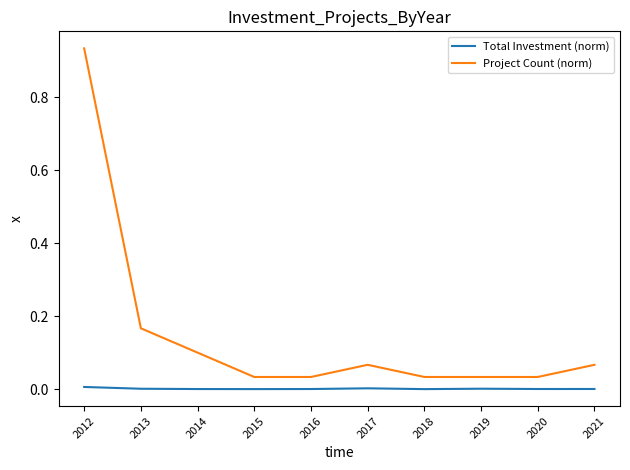

True or false: Project Count (norm) and Total Investment (norm) intersect in this chart.

False